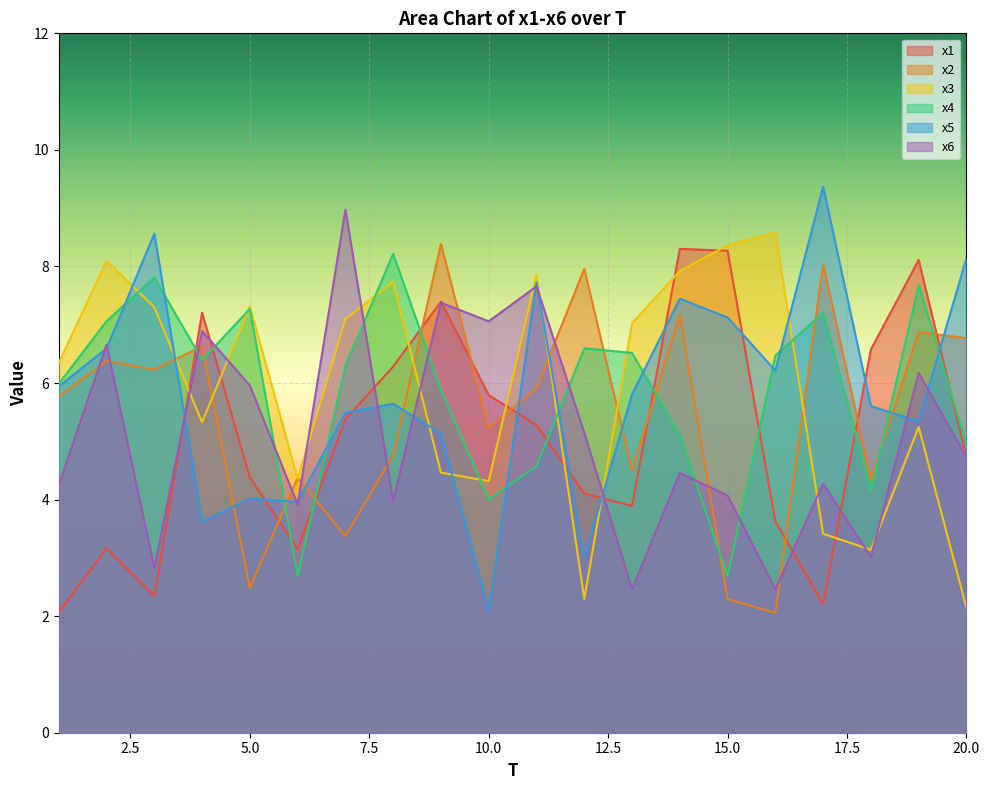

Which series changed the most between 4 and 11?

x5